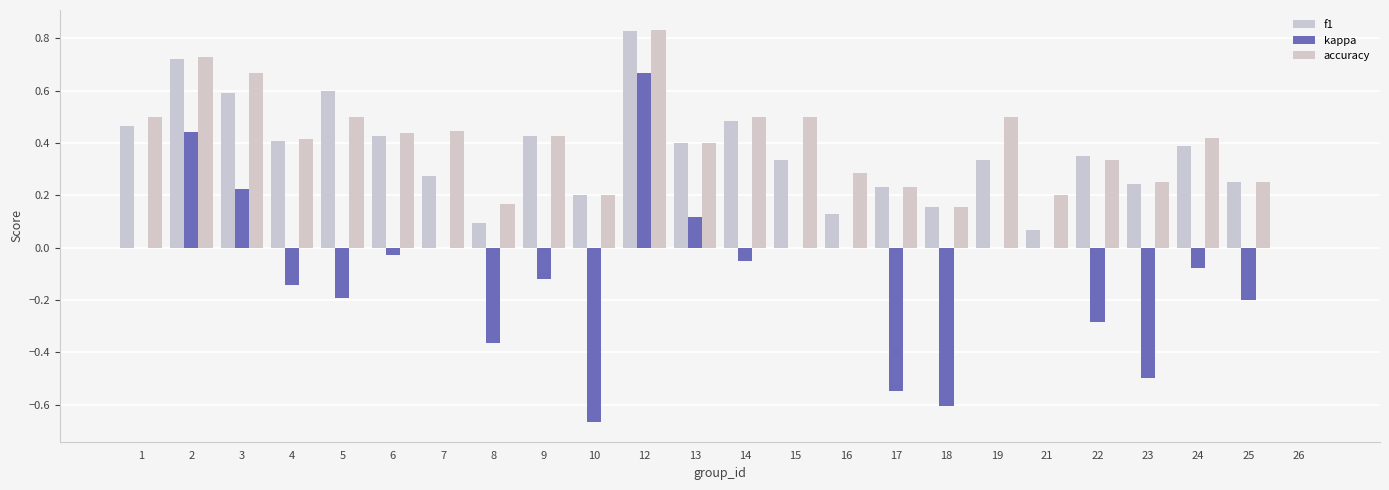

What is the difference between the maximum and minimum values in the f1 series?

0.8